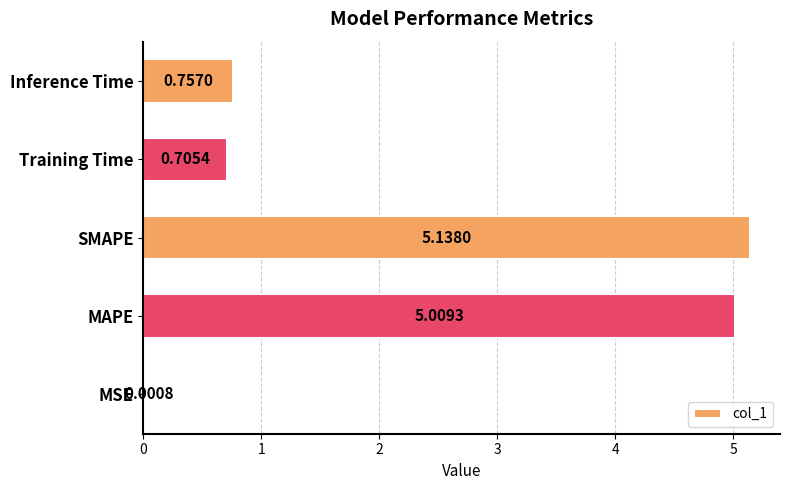

Which category has the highest value across all series?

SMAPE